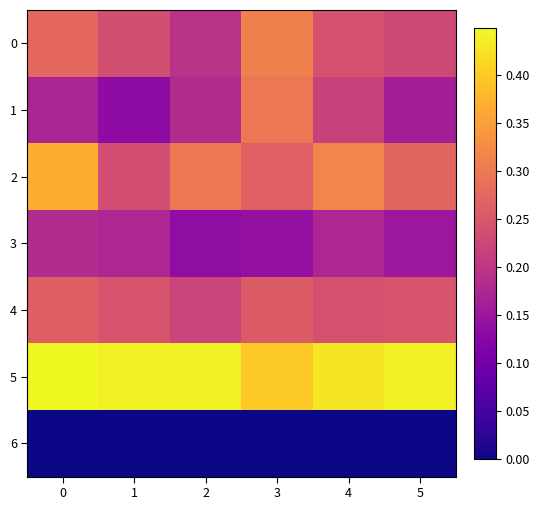

List the series in order of their peak value, highest first.

row_5, row_2, row_0, row_1, row_4, row_3, row_6